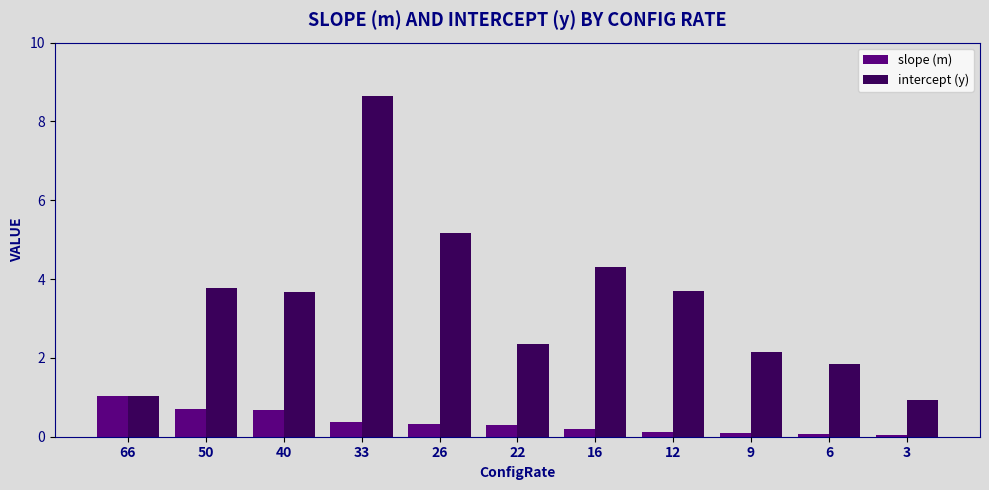

At which label does intercept (y) reach its minimum?

3